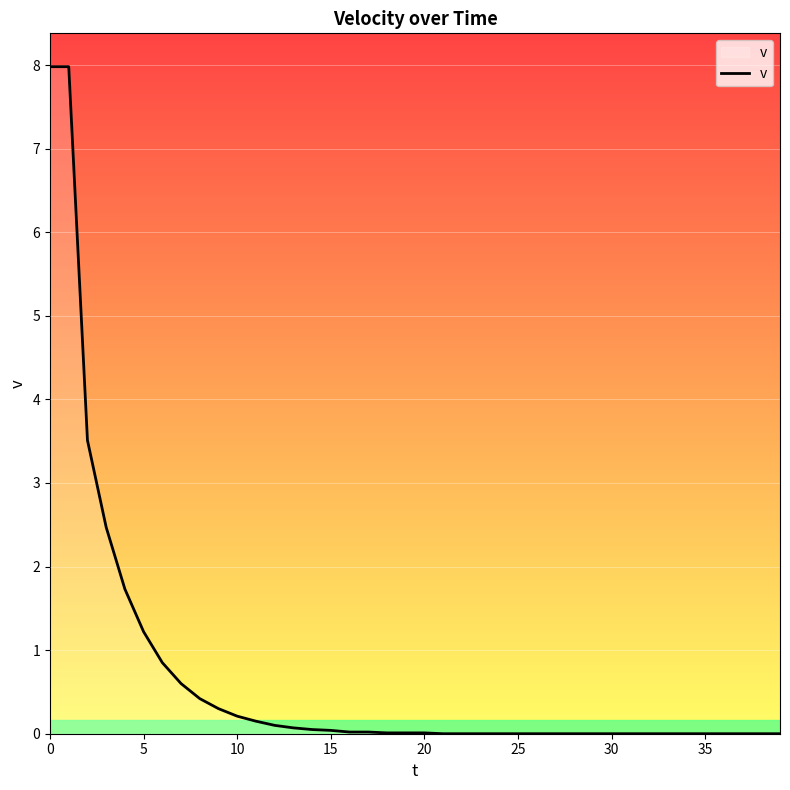

What is the difference between the maximum and minimum values?

8.0